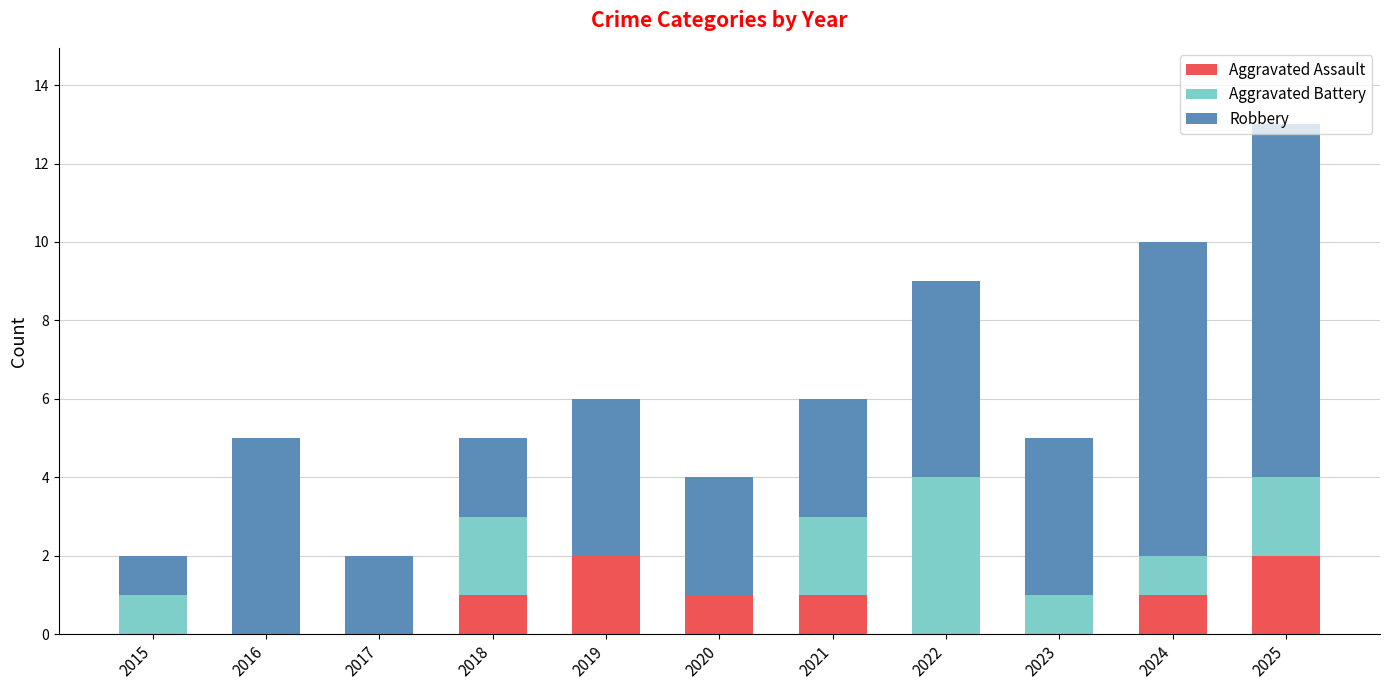

Count the number of data series in this chart.

3